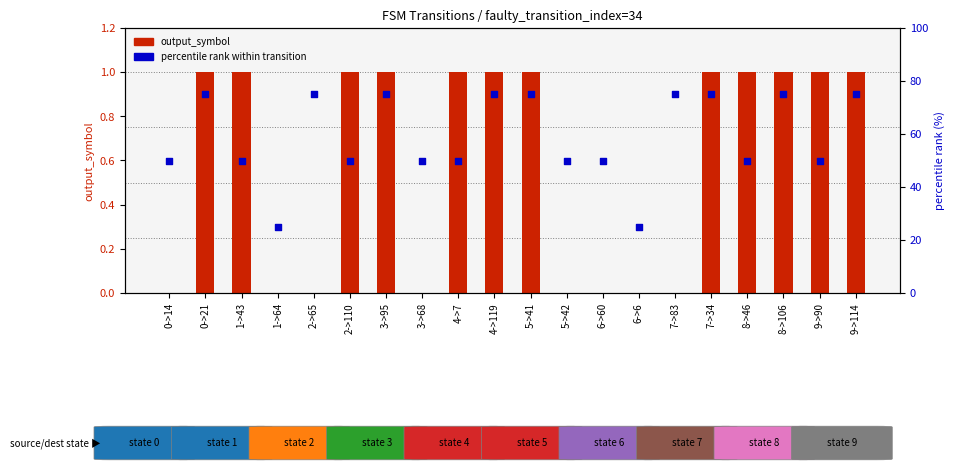

What are all the series names shown in the legend?

output_symbol, percentile rank within transition